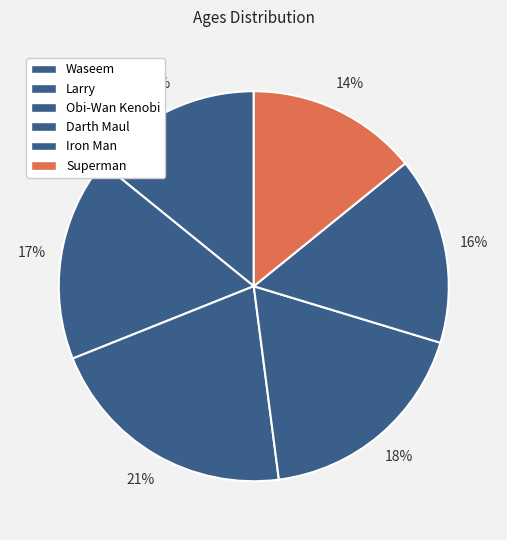

What percentage is the Waseem slice, to the nearest percent?

14%